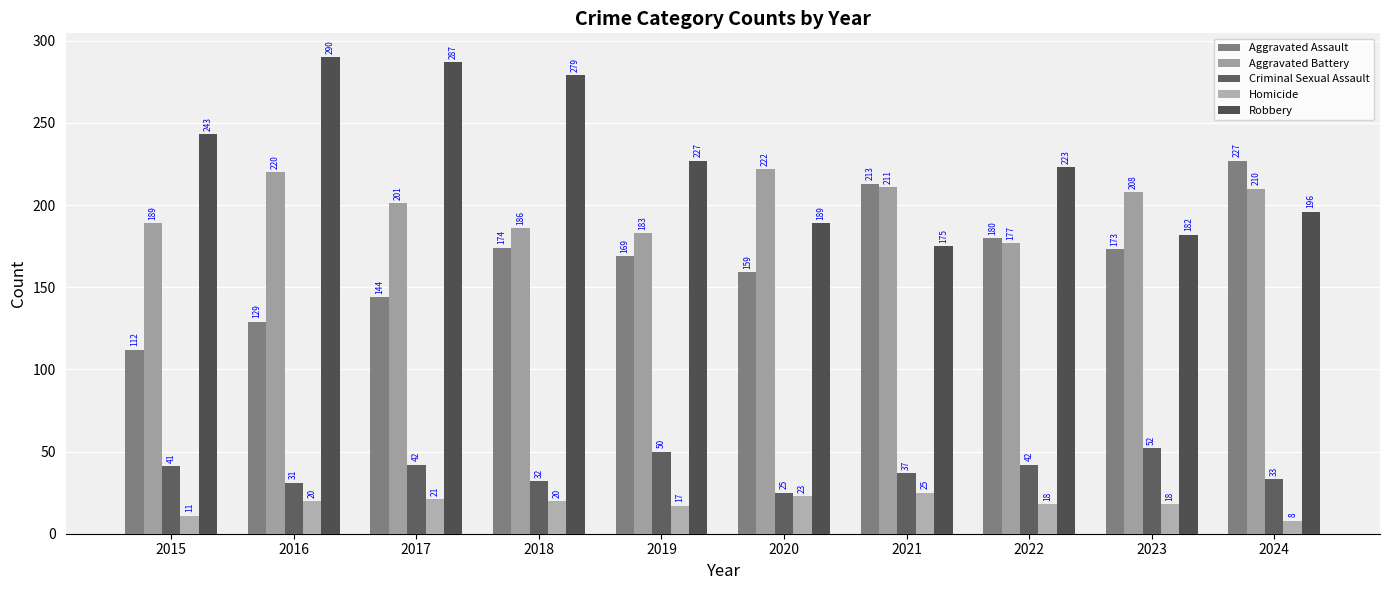

At which label does Homicide first exceed 20?

2017